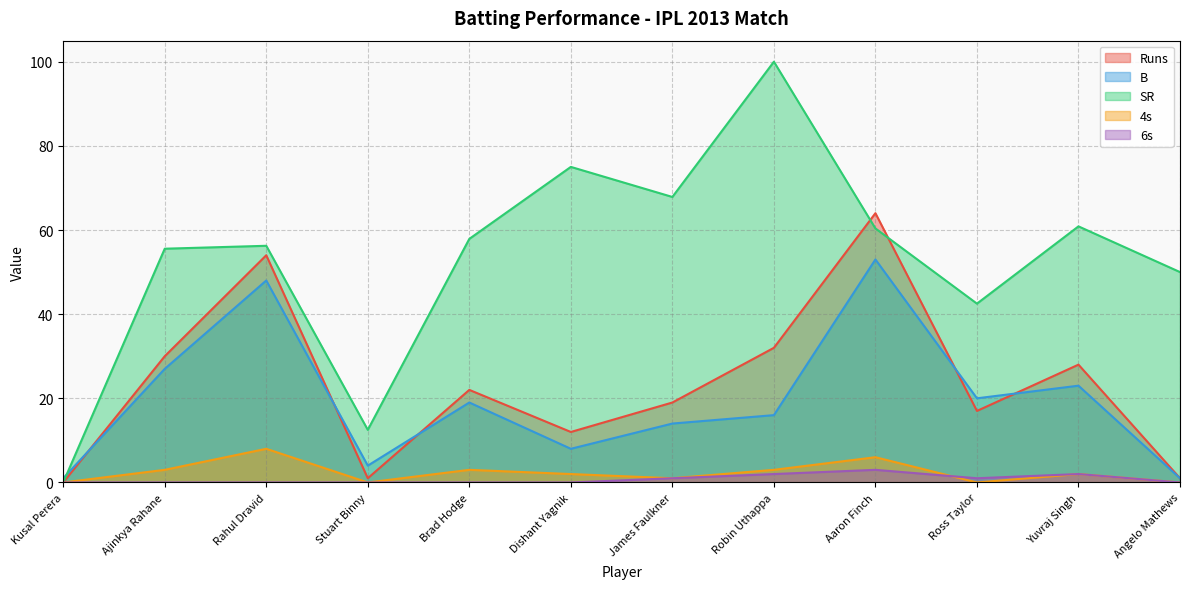

Which series changed the most between Aaron Finch and Yuvraj Singh?

Runs